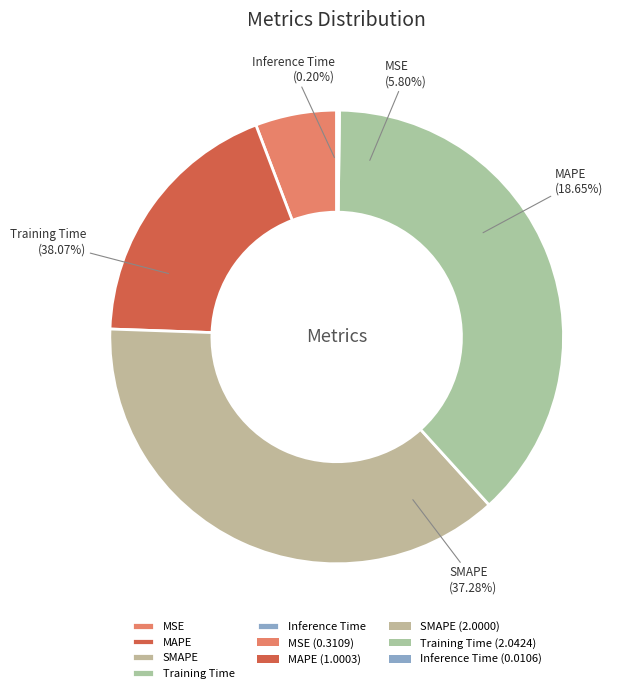

Is SMAPE the majority of the pie?

No